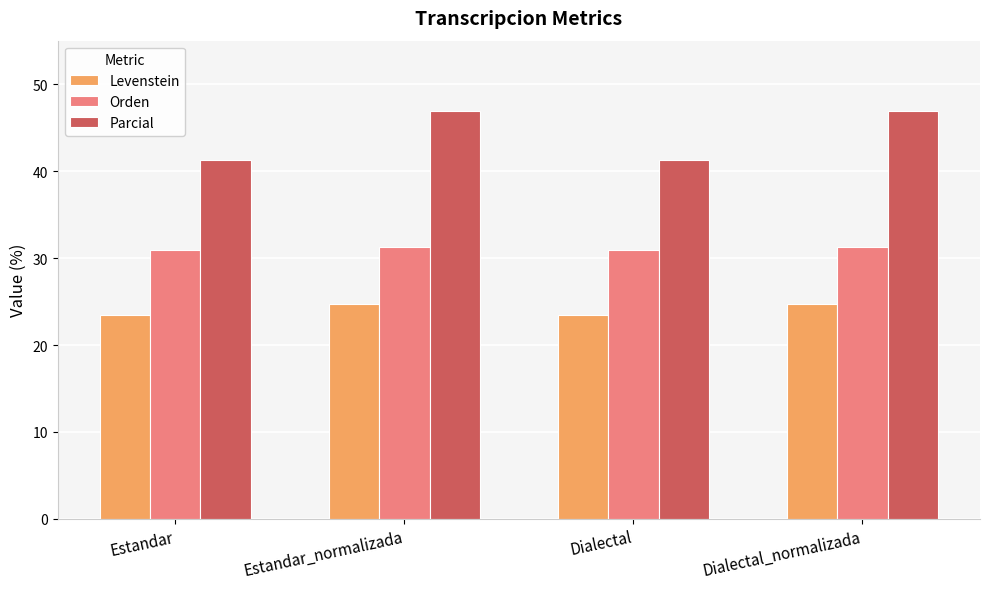

Count the number of data series in this chart.

3